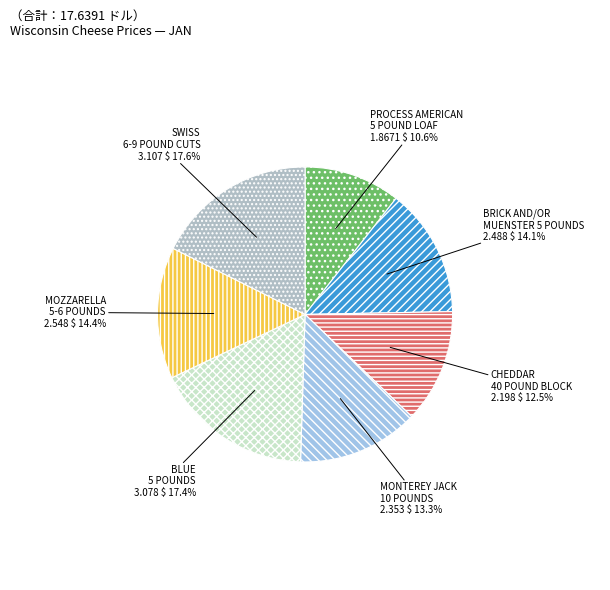

To the nearest percent, what is the combined percentage of CHEDDAR 40 POUND BLOCK and MONTEREY JACK 10 POUNDS?

26%